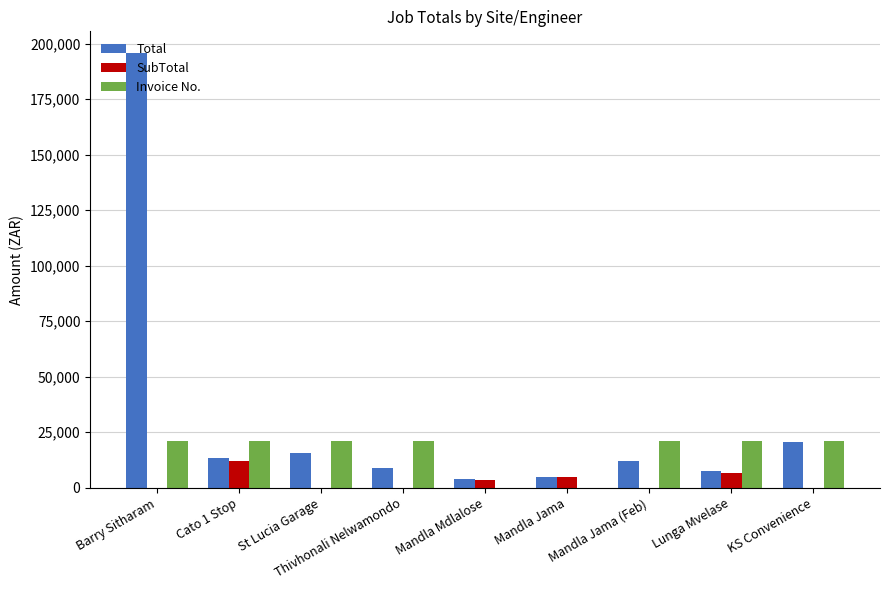

What is the sum of all SubTotal values?

26904.8